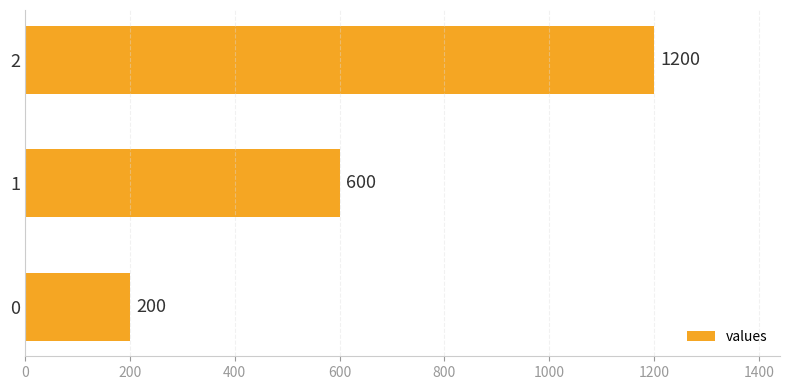

Which category has the highest value across all series?

2